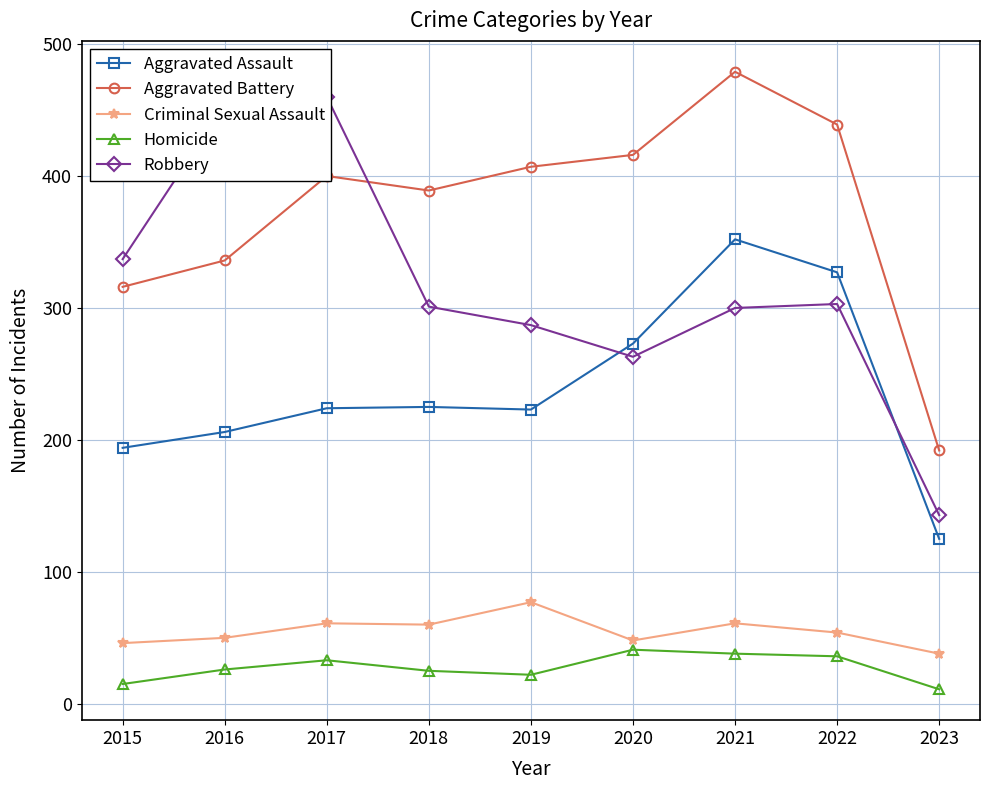

What is the difference between the Criminal Sexual Assault values at 2019 and 2023?

39